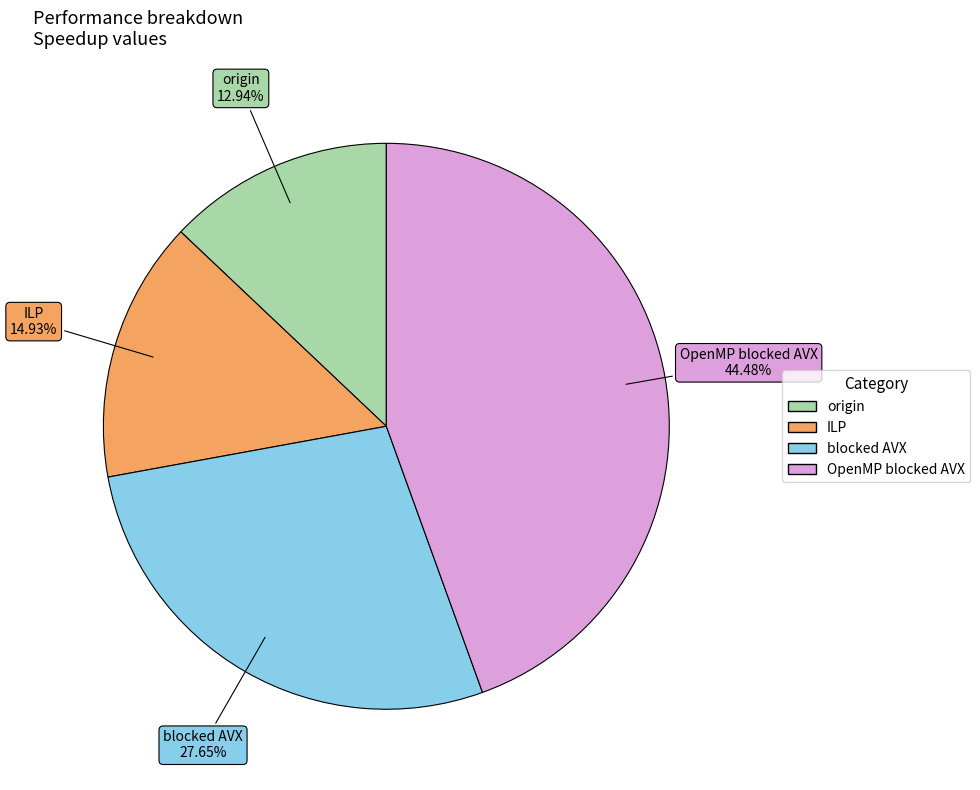

How many segments does this pie chart have?

4